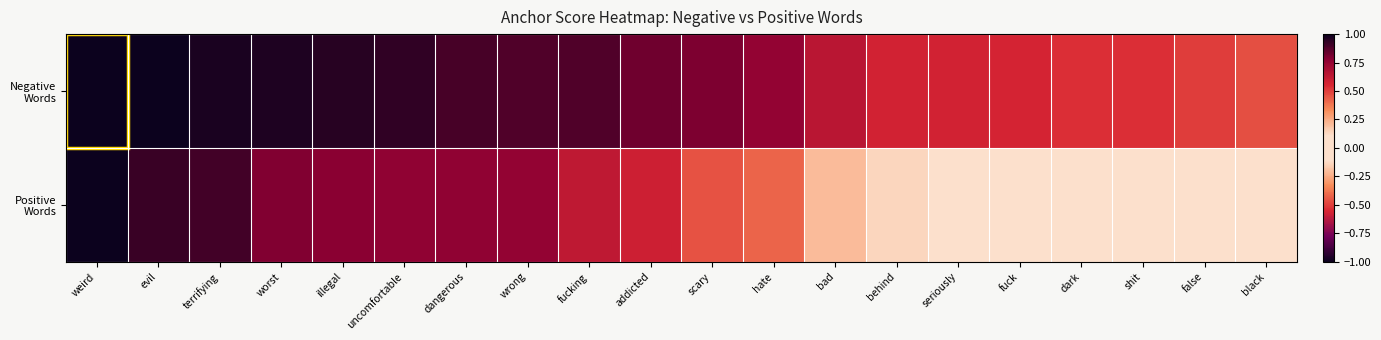

How many data points does each series have?

20